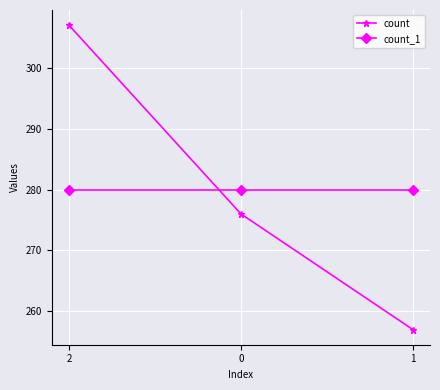

How many series are shown in this chart?

2